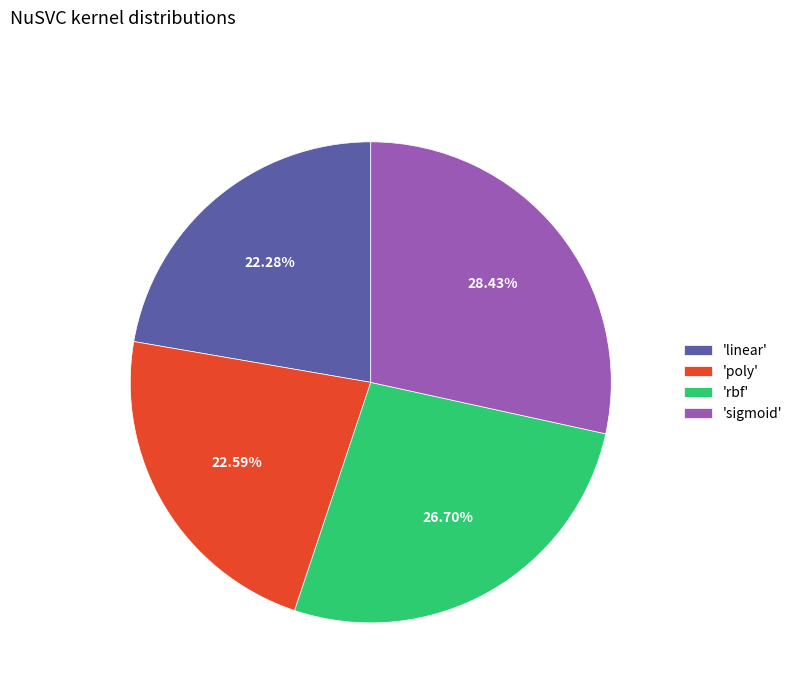

Is 'sigmoid' the majority of the pie?

No